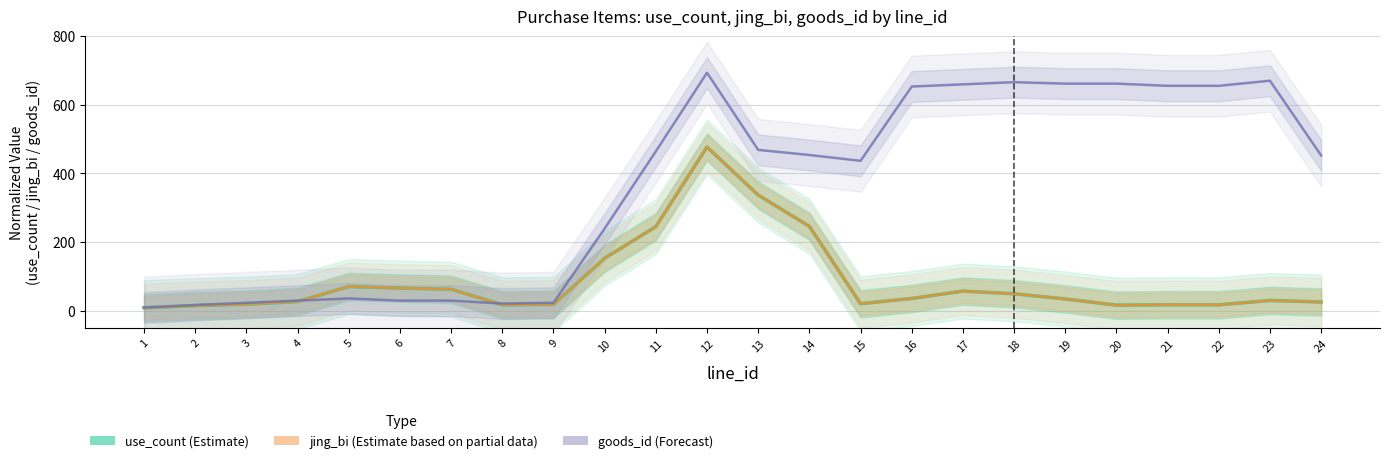

Reading left to right, what are all the values shown in this chart?

use_count (Estimate): 8.5	14.5	18.6	26.4	70.1	65.6	62.3	16.9	18.2	152.5	244.6	476.6	336.5	245.6	20.0	35.3	56.8	49.1	33.9	15.9	17.0	16.9	29.6	25.1
jing_bi (Partial Estimate): 8.5	14.5	18.6	26.4	70.1	65.6	62.3	16.9	18.2	152.5	244.6	476.6	336.5	245.6	20.0	35.3	56.8	49.1	33.9	15.9	17.0	16.9	29.6	25.1
goods_id (Forecast): 8.8	16.4	22.7	29.1	35.5	29.1	29.1	20.6	22.7	239.1	463.9	693.0	468.2	453.3	436.4	652.7	659.1	665.5	661.2	661.2	654.8	654.8	669.7	452.1